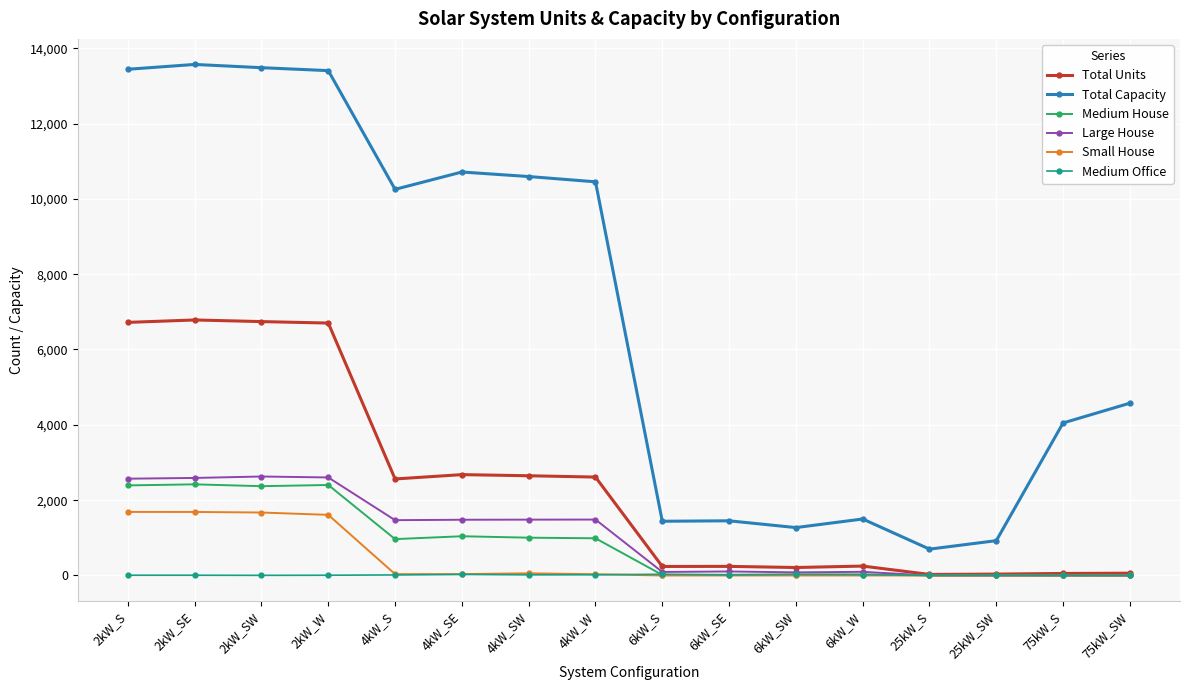

What is the maximum value shown in the chart?

13568